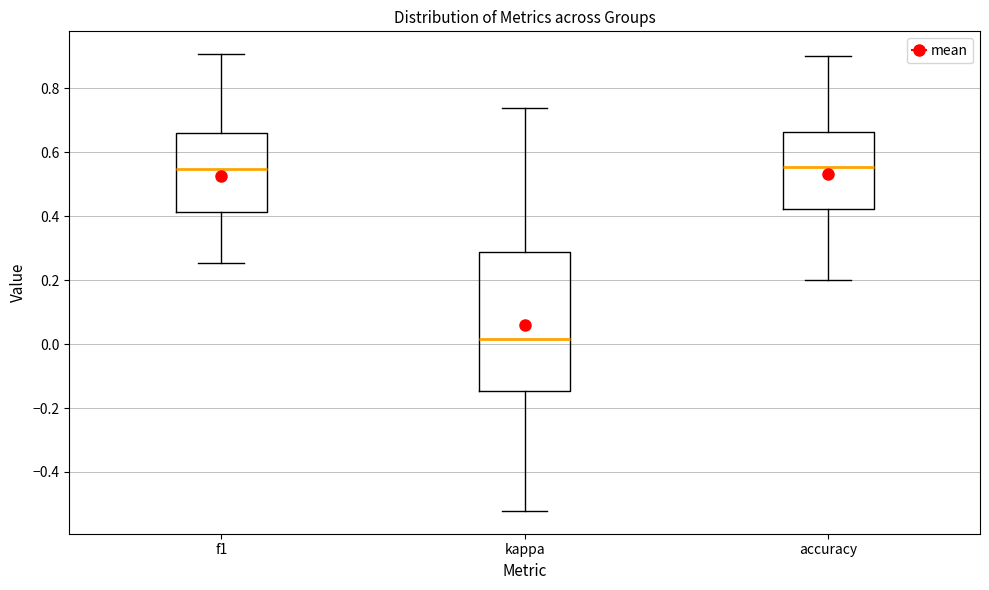

Comparing the boxes themselves (not the whiskers), which one is the tallest?

kappa